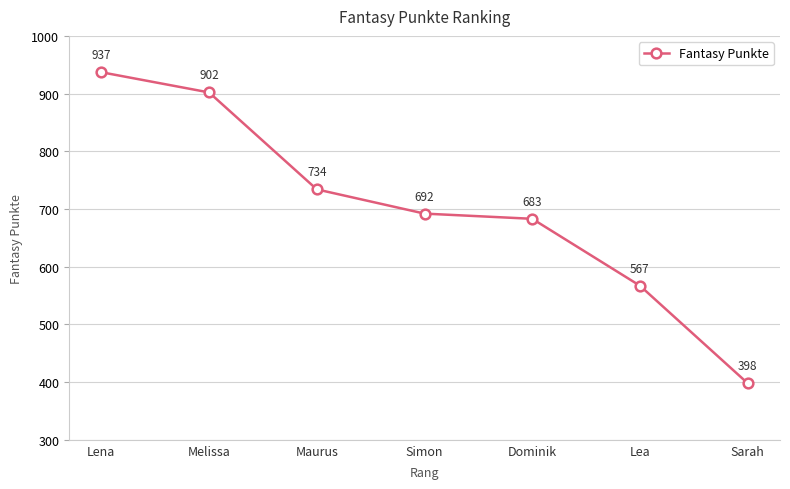

What is the label of the 6th point from the left?

Lea